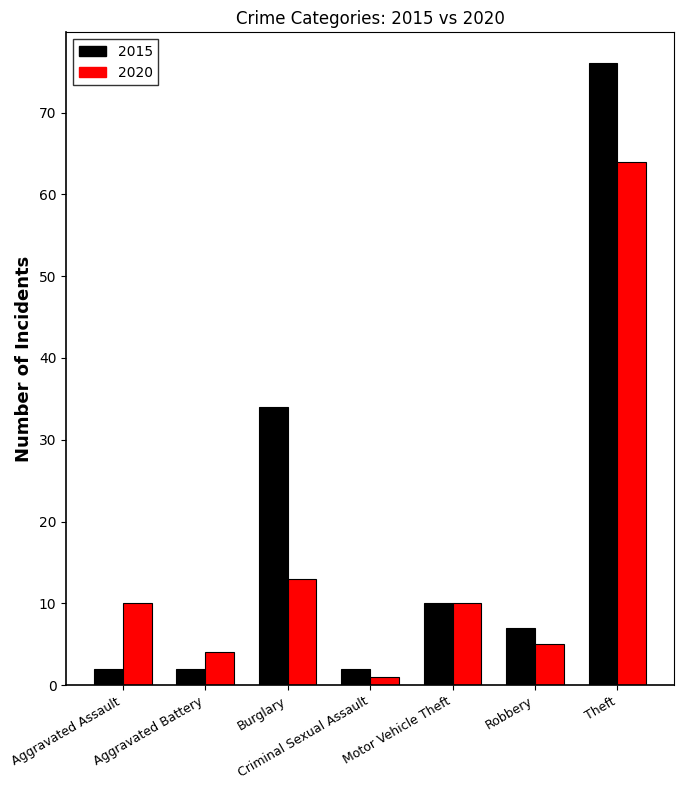

How many distinct data groups are displayed?

2